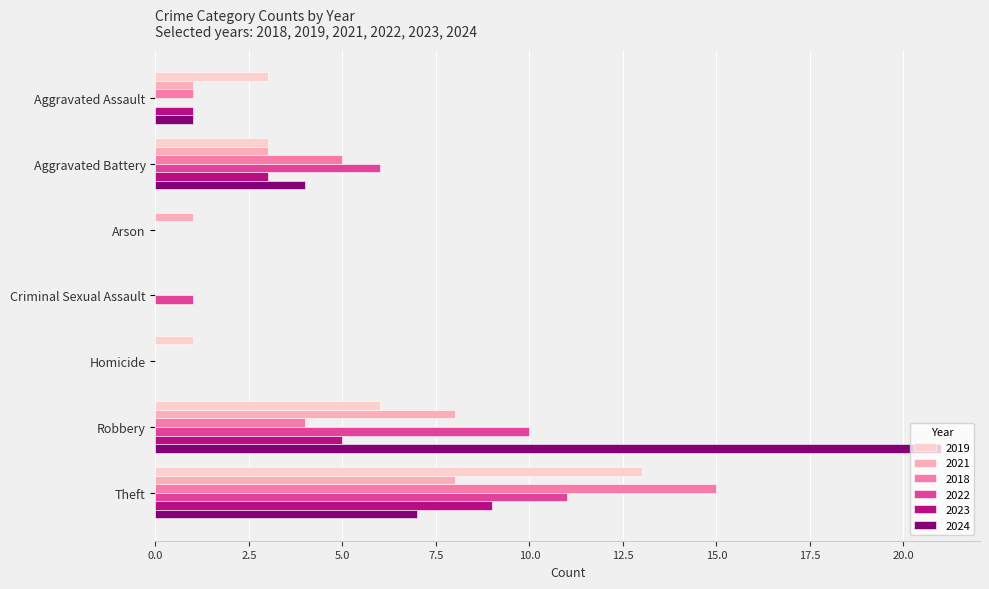

What are all the series names shown in the legend?

2019, 2021, 2018, 2022, 2023, 2024